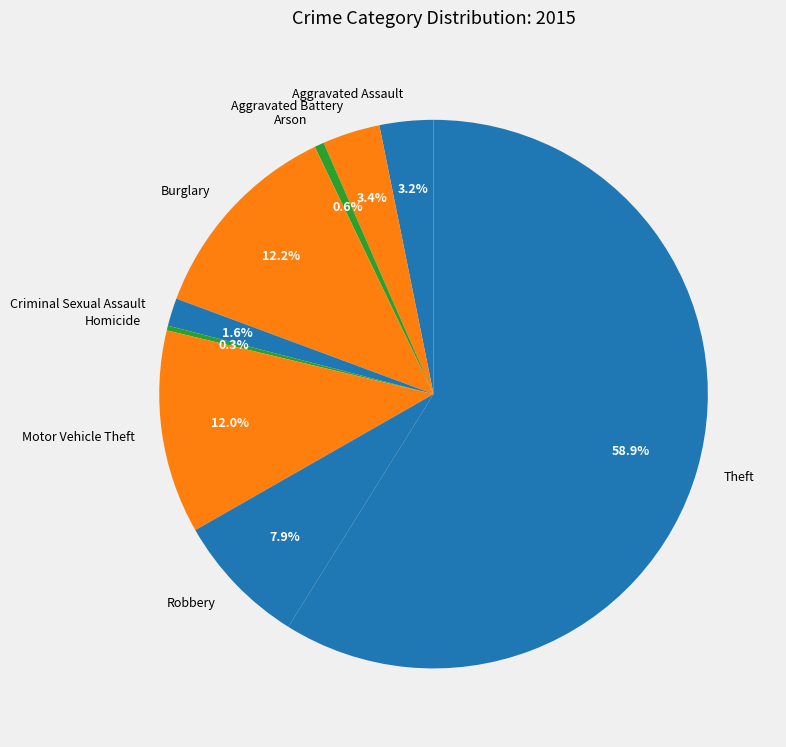

What portion of the pie excludes Burglary?

87.8%